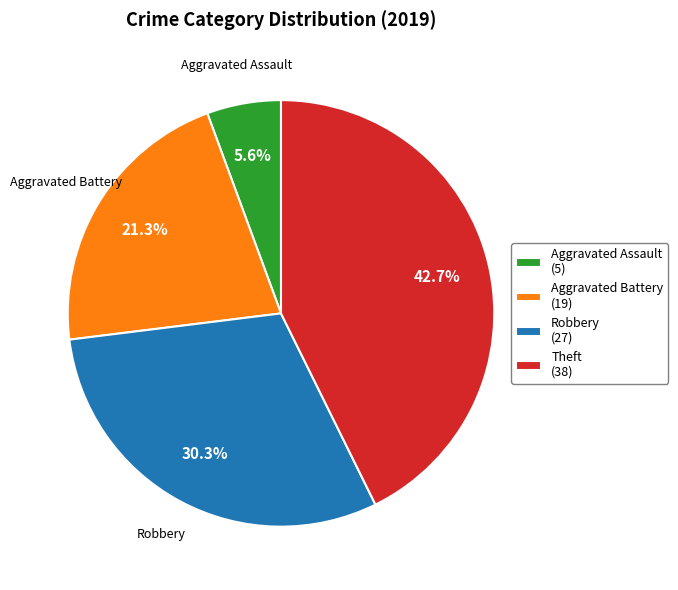

Is it true that Robbery is 17% of the pie?

False